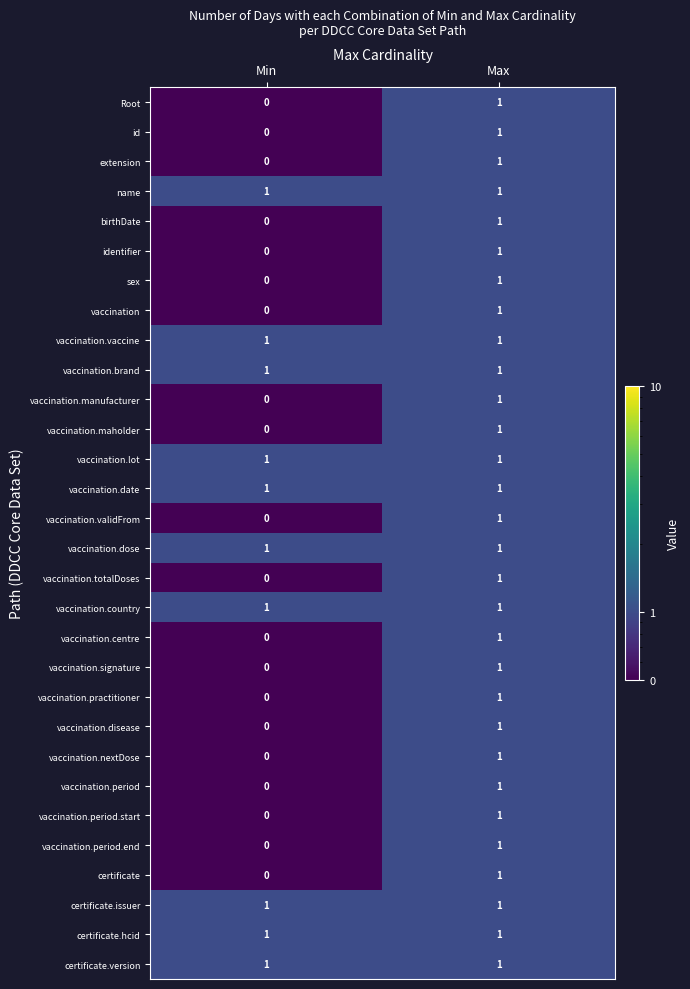

At which category is the sum across all series the highest?

Max